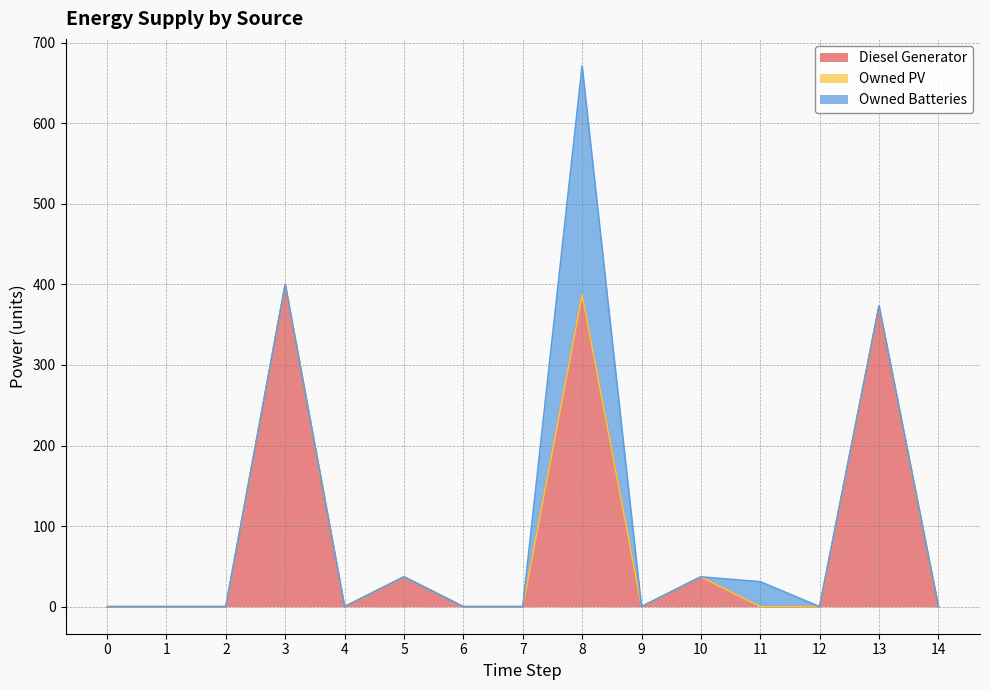

True or false: Diesel Generator has a value of 23 at 10.

False